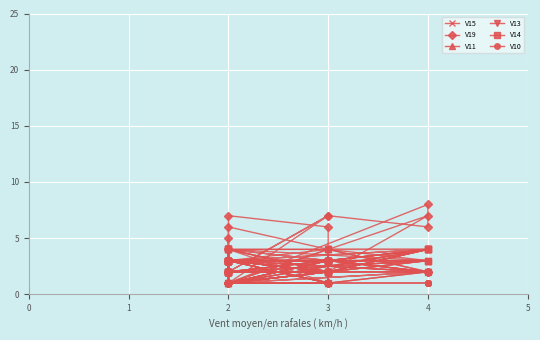

List the series in order of their peak value, highest first.

V19, V11, V13, V14, V15, V10